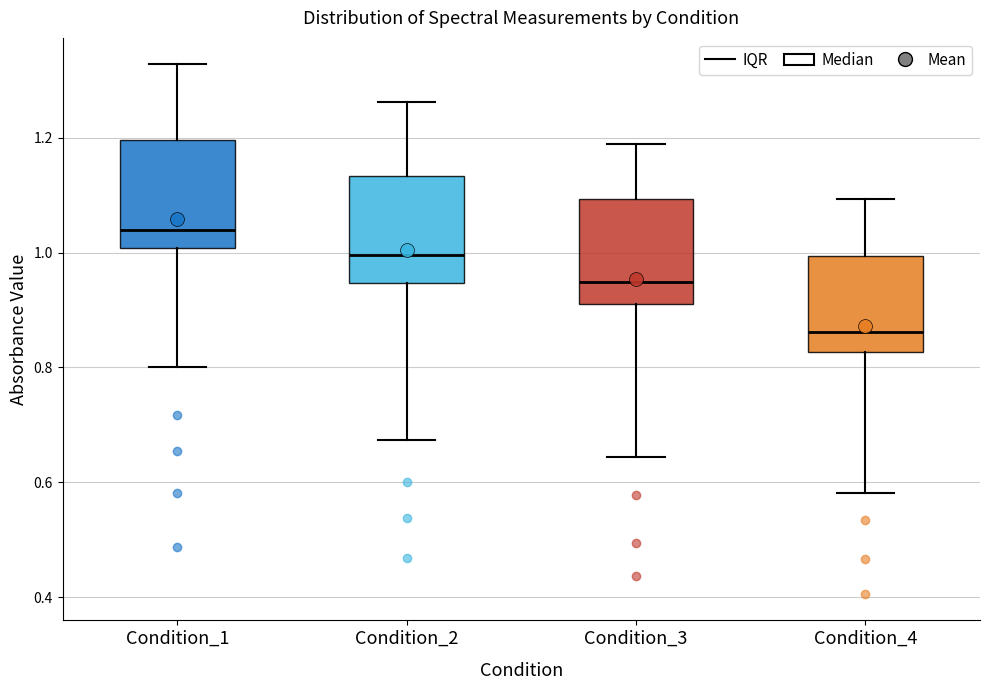

Reading left to right, read every box against the y-axis: the position of its median line, the range the box covers, and the ends of its whiskers. The values are not printed on the chart, so give them approximately, as read against the axis.

Condition_1: median 1.04, box 1.00 to 1.20, whiskers 0.80 to 1.32
Condition_2: median 1.00, box 0.94 to 1.14, whiskers 0.68 to 1.26
Condition_3: median 0.94, box 0.92 to 1.10, whiskers 0.64 to 1.18
Condition_4: median 0.86, box 0.82 to 1.00, whiskers 0.58 to 1.10